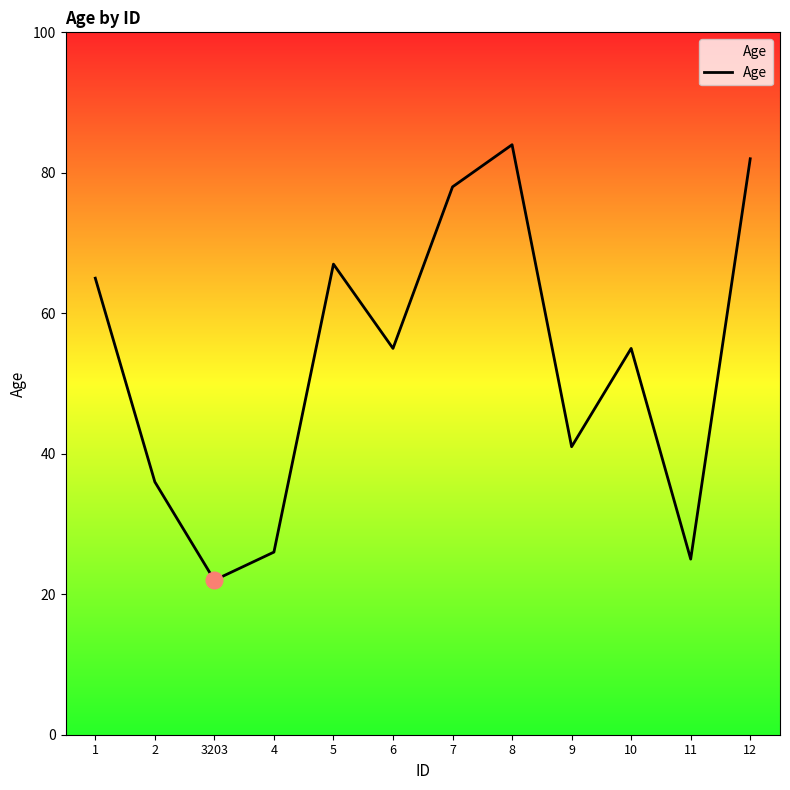

What position from the left is 1?

1